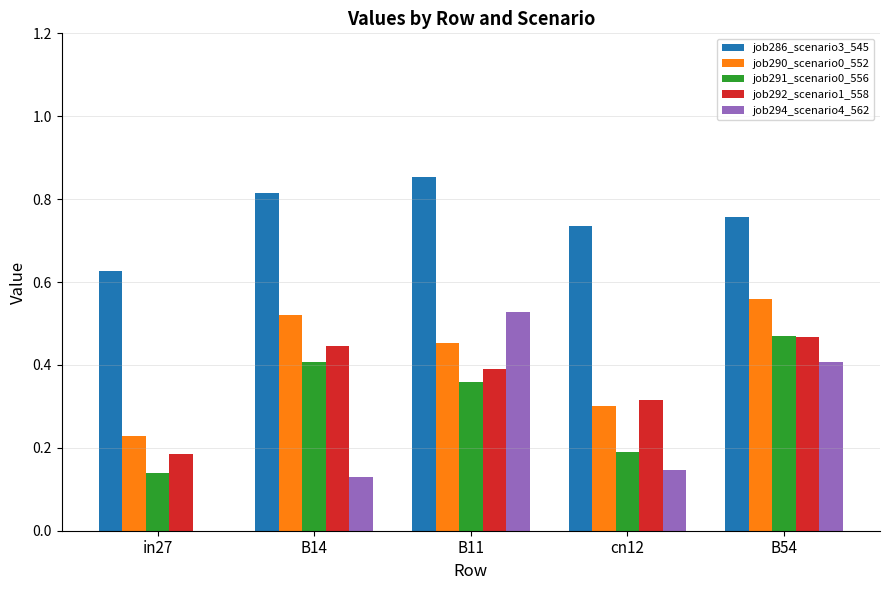

Which series has the largest range (max minus min)?

job294_scenario4_562